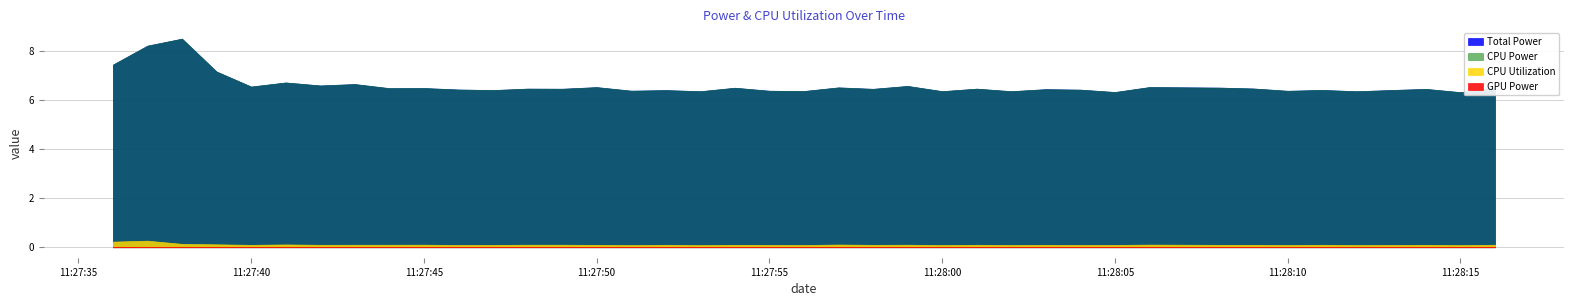

Which category has the lowest value across all series?

2025-03-24 11:27:36